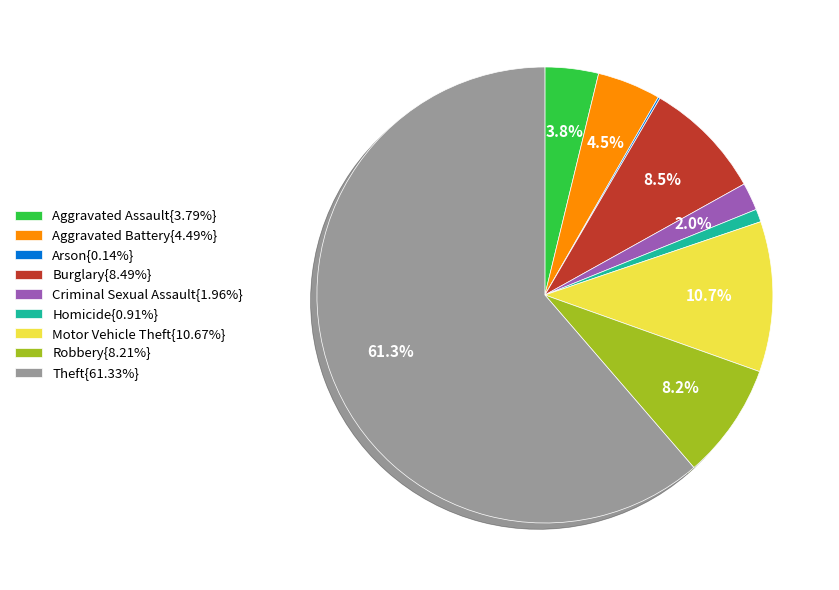

Is there any slice that represents more than half of the pie?

Yes